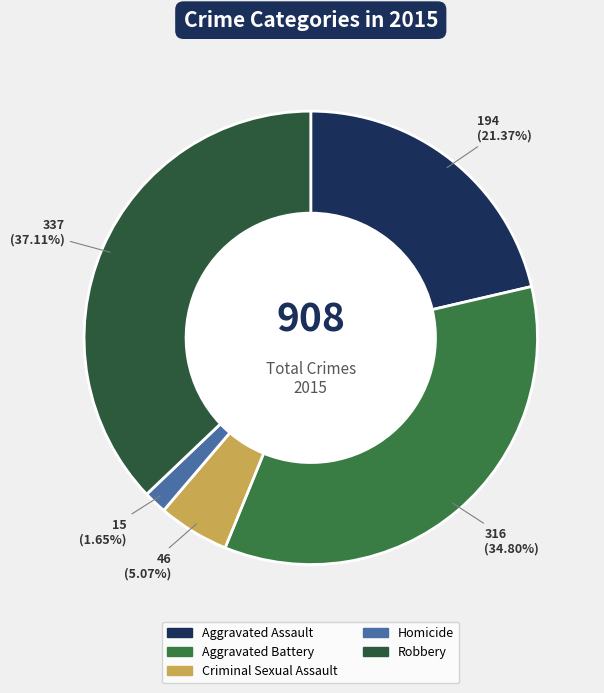

Which has a higher value, Criminal Sexual Assault or Aggravated Battery?

Aggravated Battery